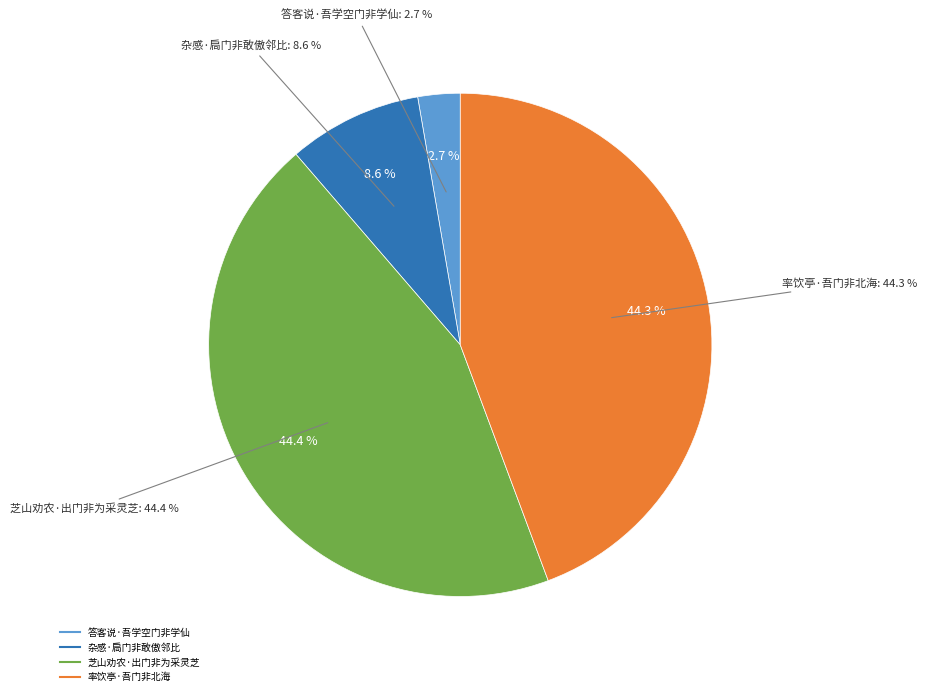

To the nearest percent, what is the average slice percentage?

25%